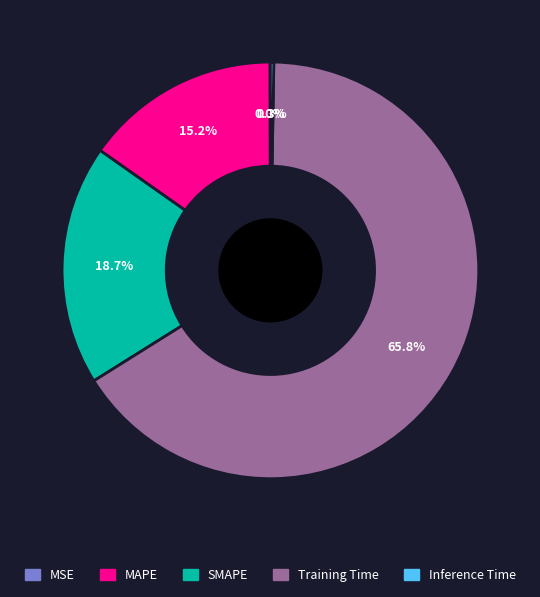

Does any single category account for the majority?

Yes